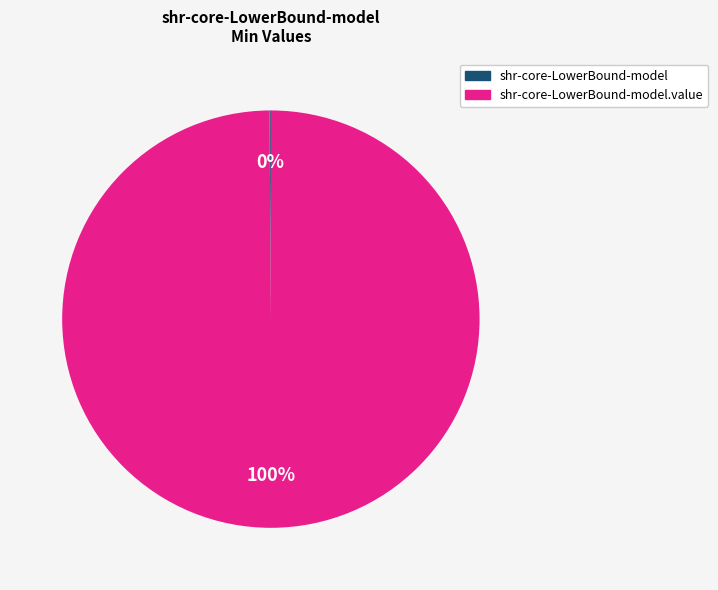

Does any single category account for the majority?

Yes